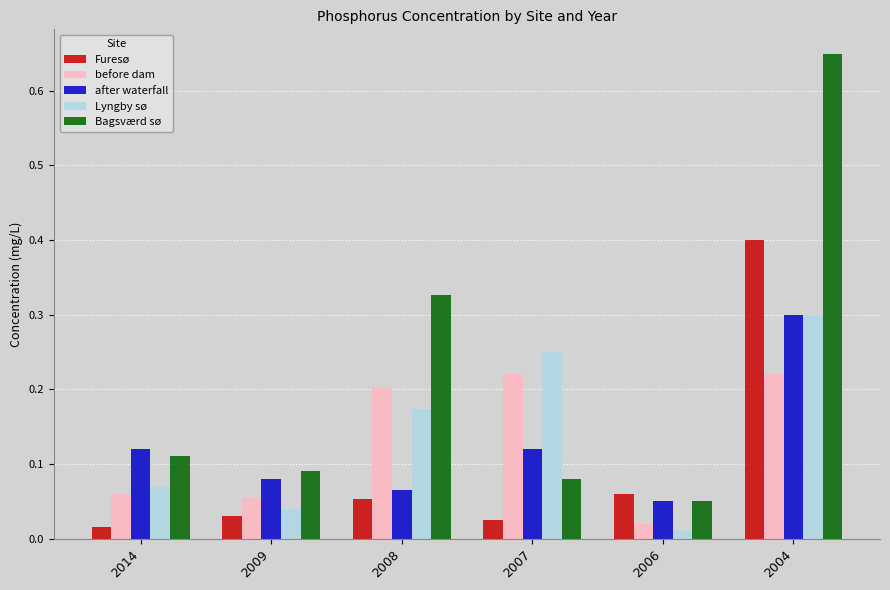

At how many categories does at least one series exceed 0?

6